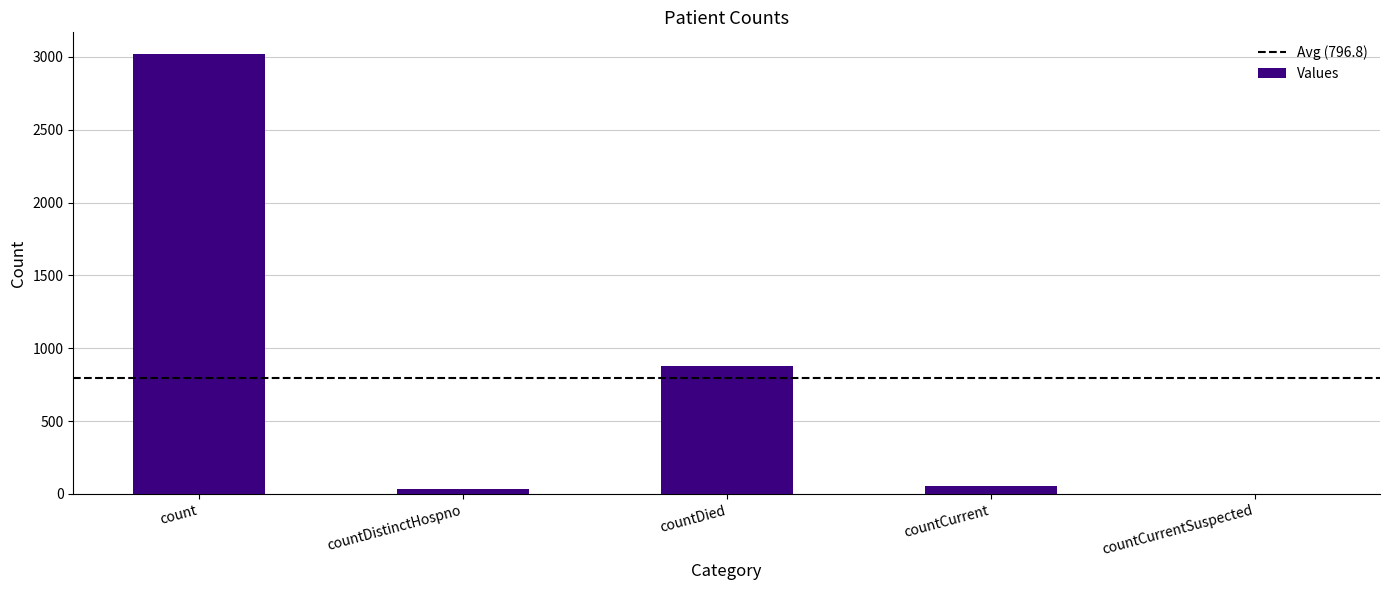

What is the difference between the values at countDistinctHospno and countDied?

847